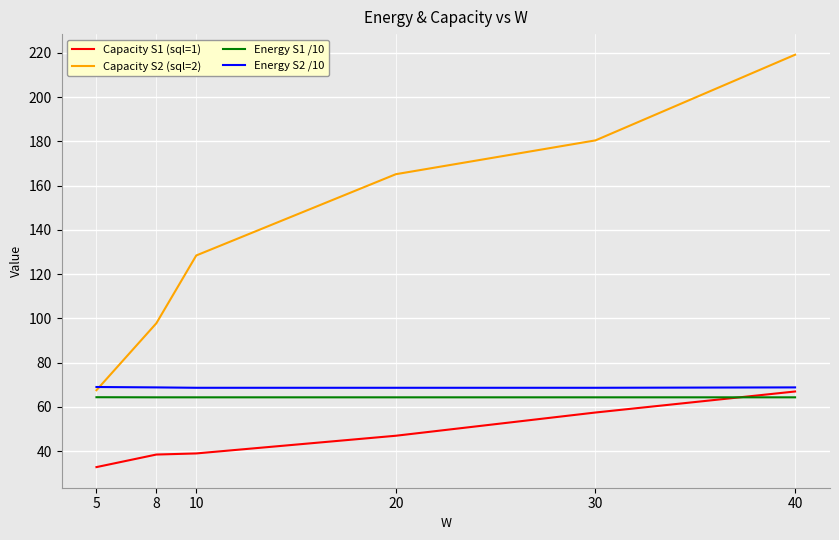

What is the sum of all Capacity S2 (sql=2) values?

858.8